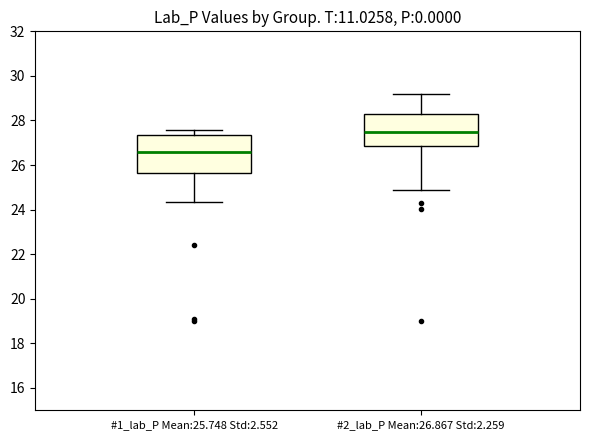

Where does the upper whisker of the box for #2_lab_P Mean:26.867 Std:2.259 end on the y-axis? The values are not printed on the chart, so give them approximately, as read against the axis.

29.2